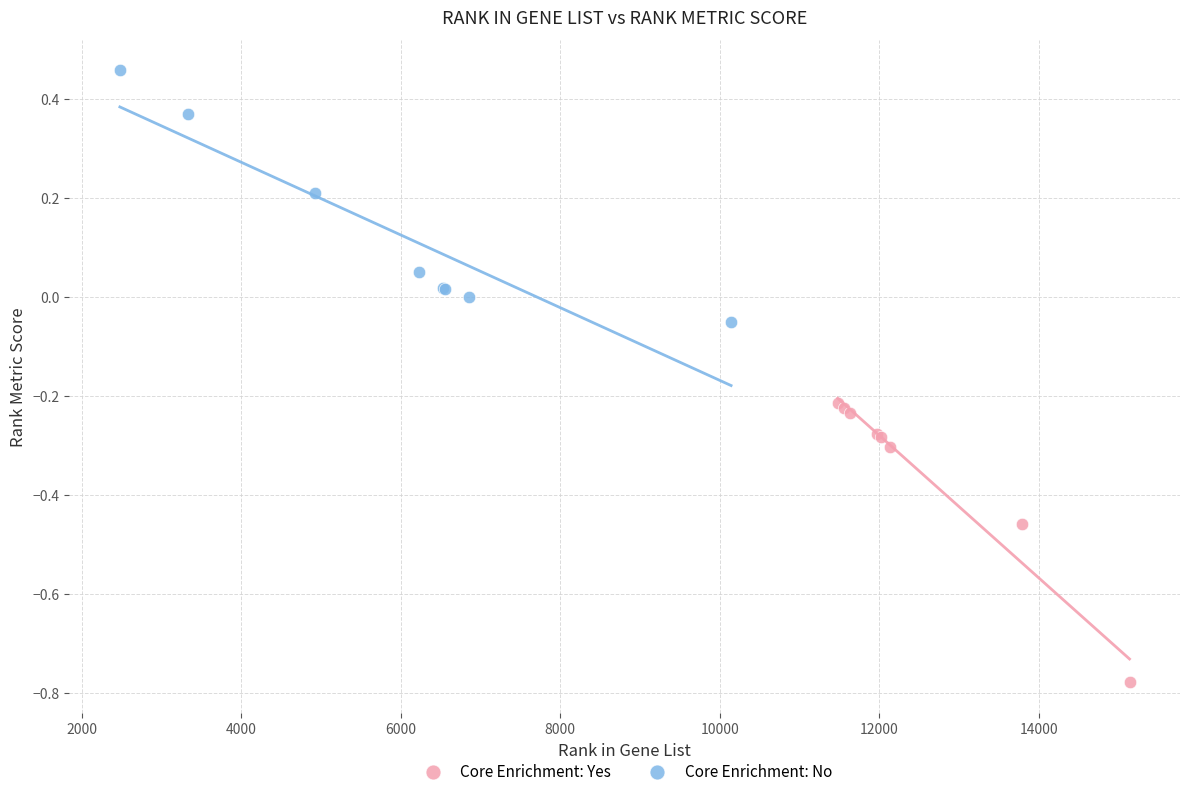

What are all the series names shown in the legend?

Core Enrichment: Yes, Core Enrichment: No